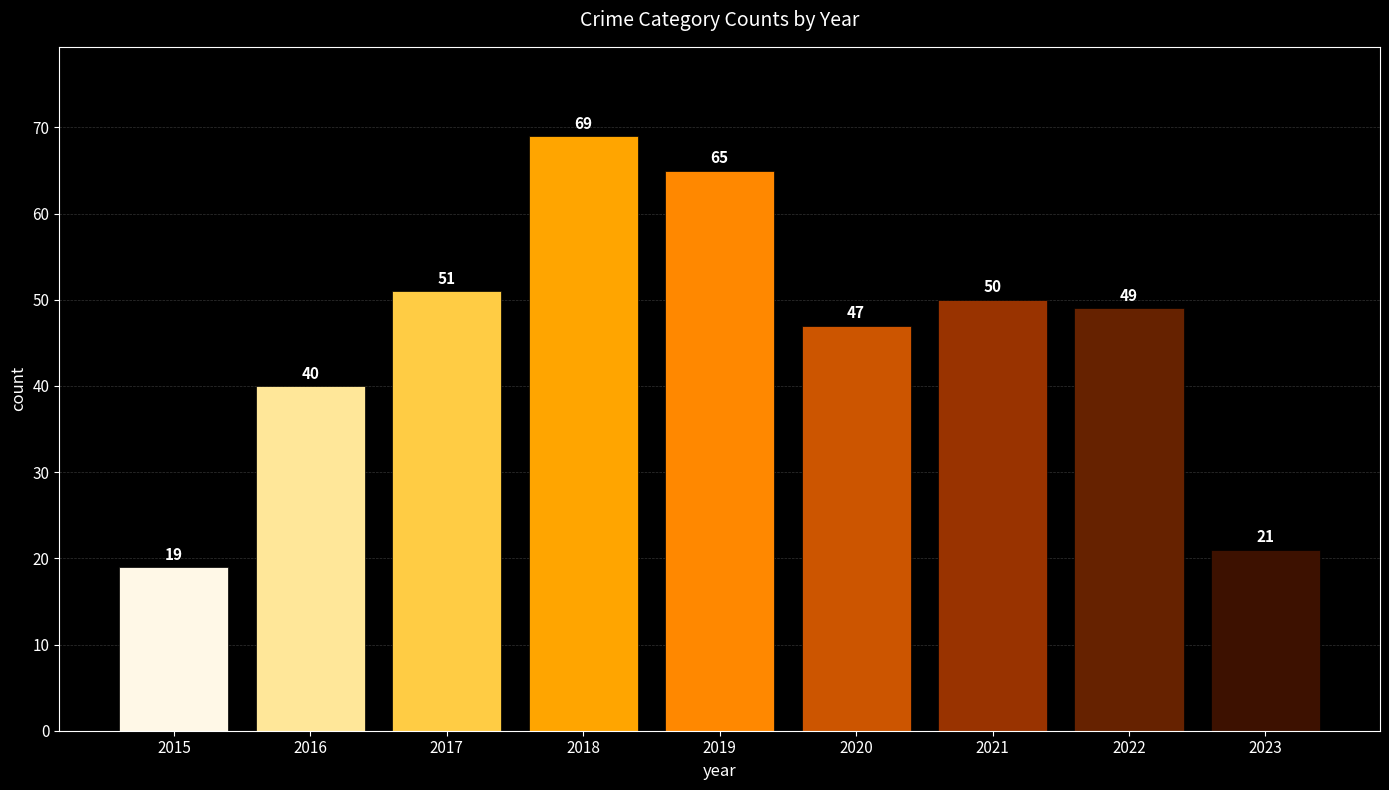

What is the difference between the values at 2021 and 2023?

29